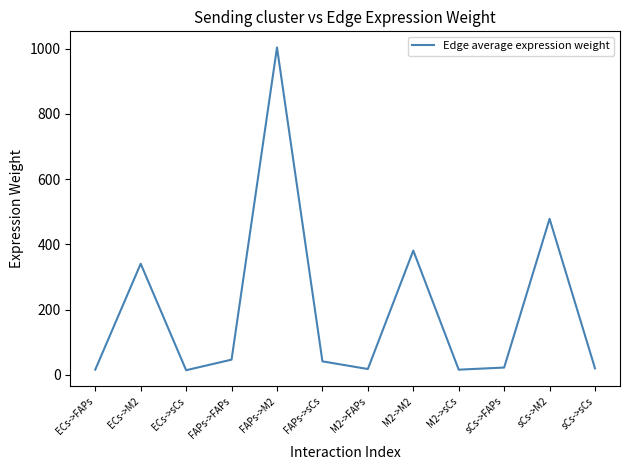

Which has a higher value, FAPs->FAPs or M2->sCs?

FAPs->FAPs